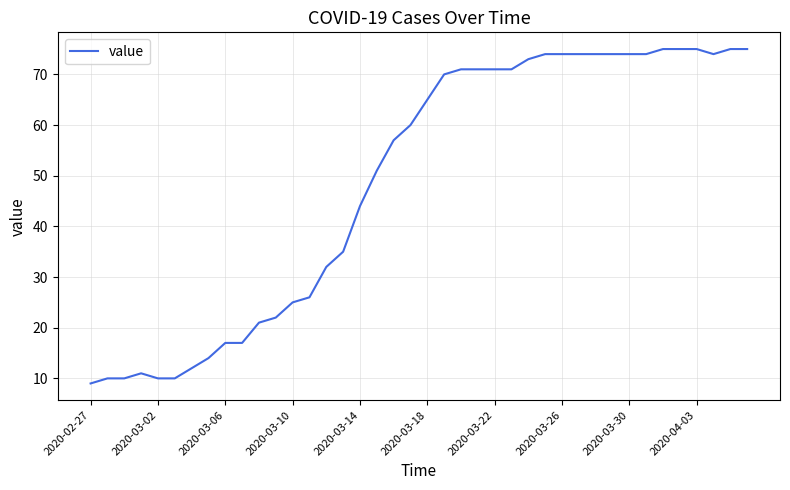

What is the difference between the maximum and minimum values?

66